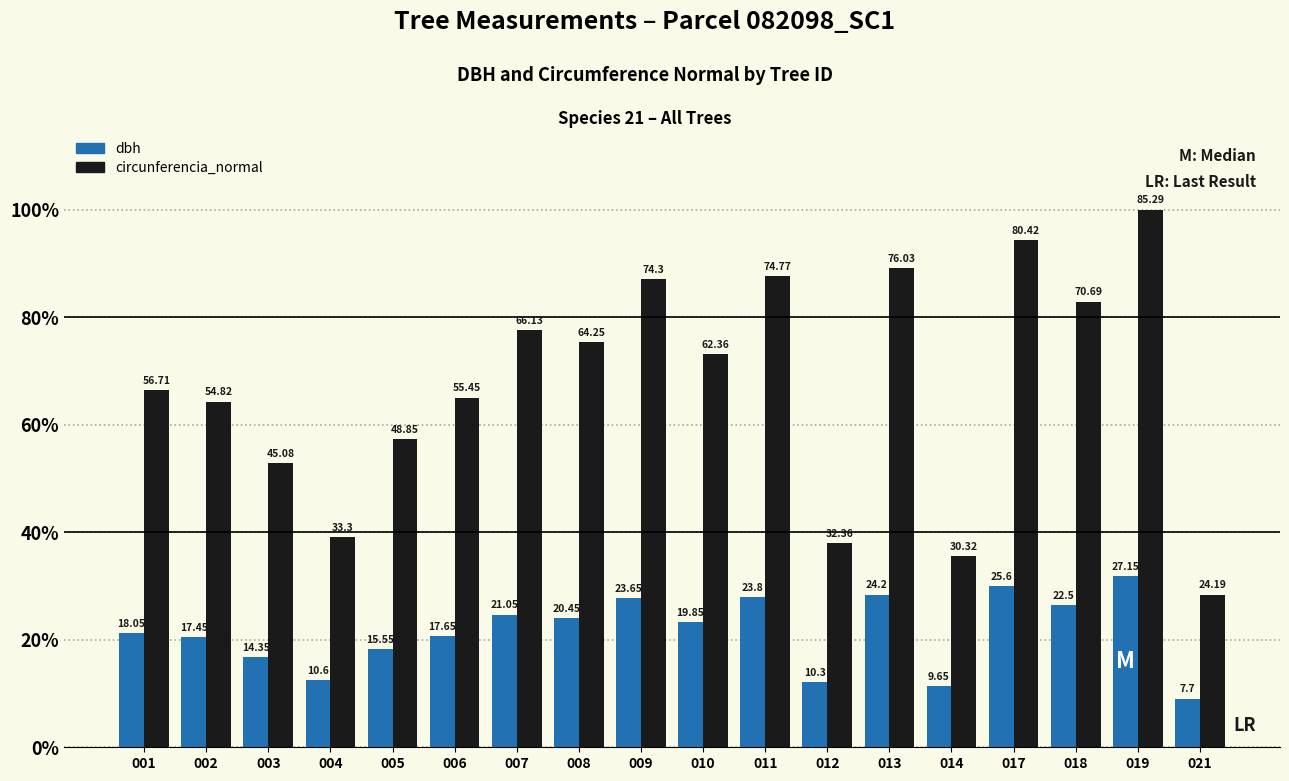

What are all the series names shown in the legend?

dbh, circunferencia_normal